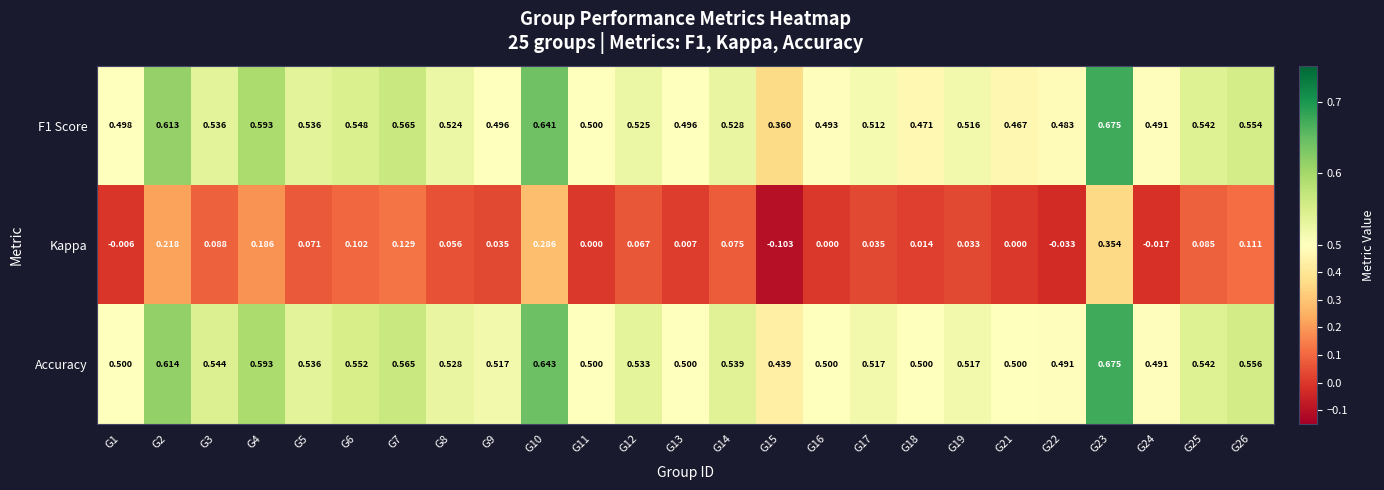

Which series has the largest total across all categories?

Accuracy